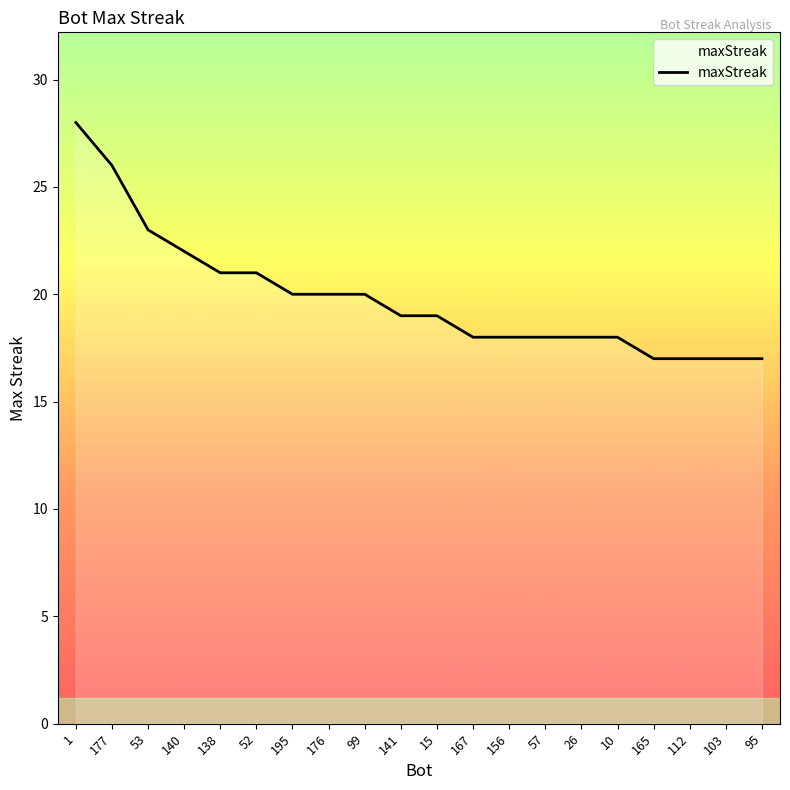

What is the sum of the values at 53 and 177?

49